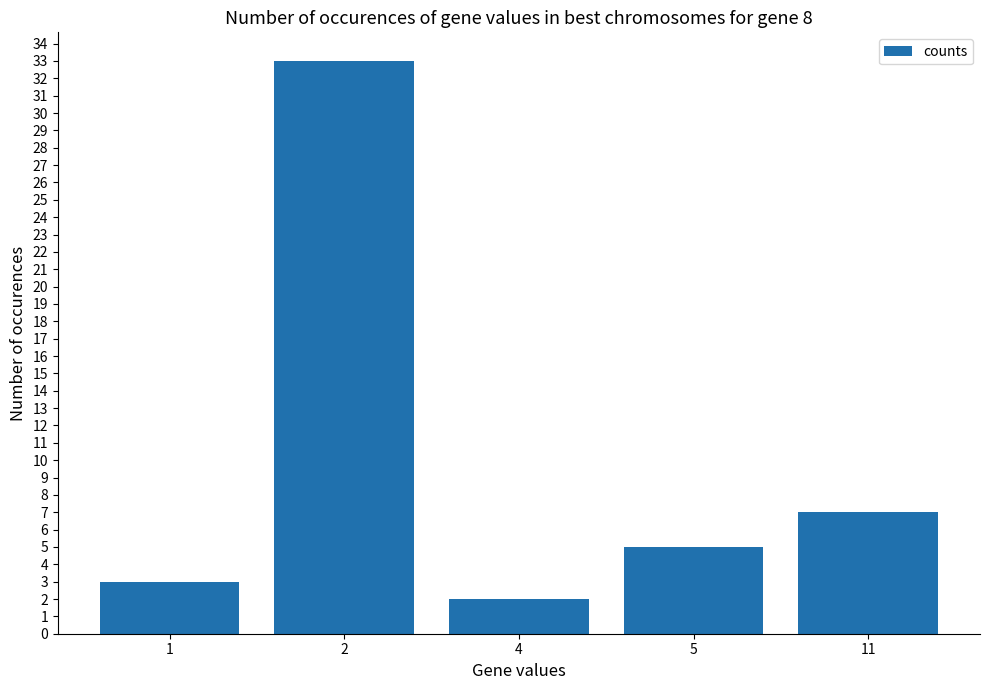

How many data points are less than 5?

2